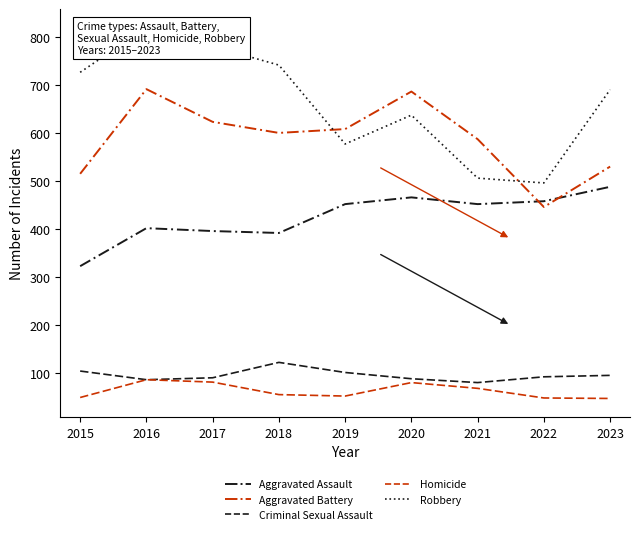

True or false: Robbery and Aggravated Battery cross at least once.

True